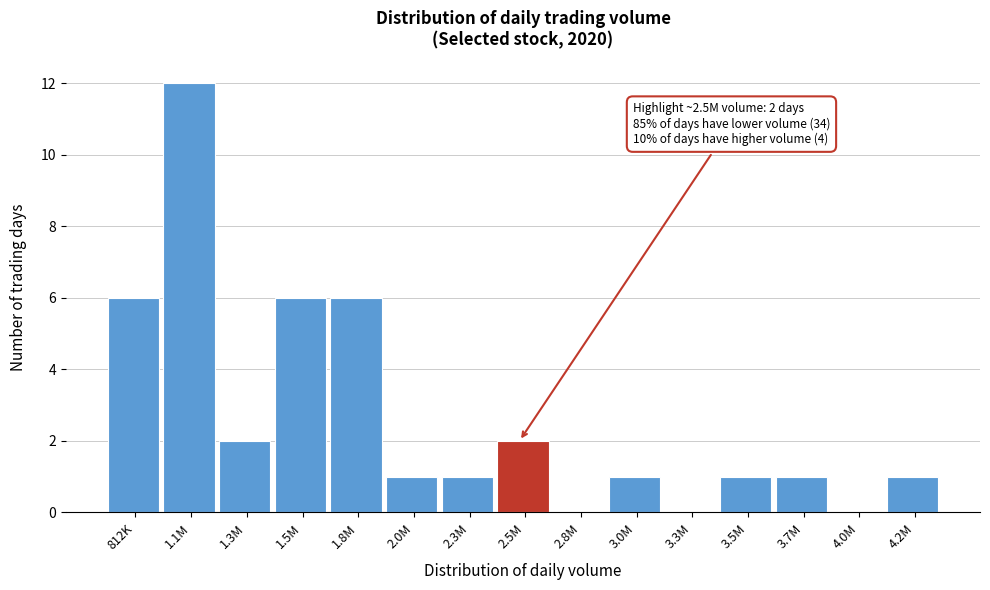

Reading left to right, extract all data points from this chart.

812K=6	1.1M=12	1.3M=2	1.5M=6	1.8M=6	2.0M=1	2.3M=1	2.5M=2	2.8M=0	3.0M=1	3.3M=0	3.5M=1	3.7M=1	4.0M=0	4.2M=1